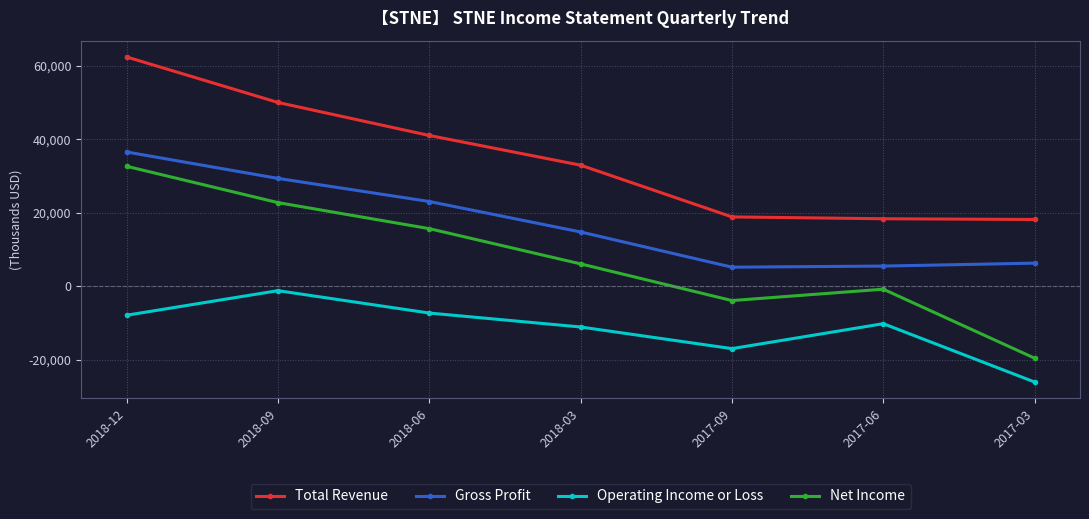

List the series in order of their peak value, lowest first.

Operating Income or Loss, Net Income, Gross Profit, Total Revenue